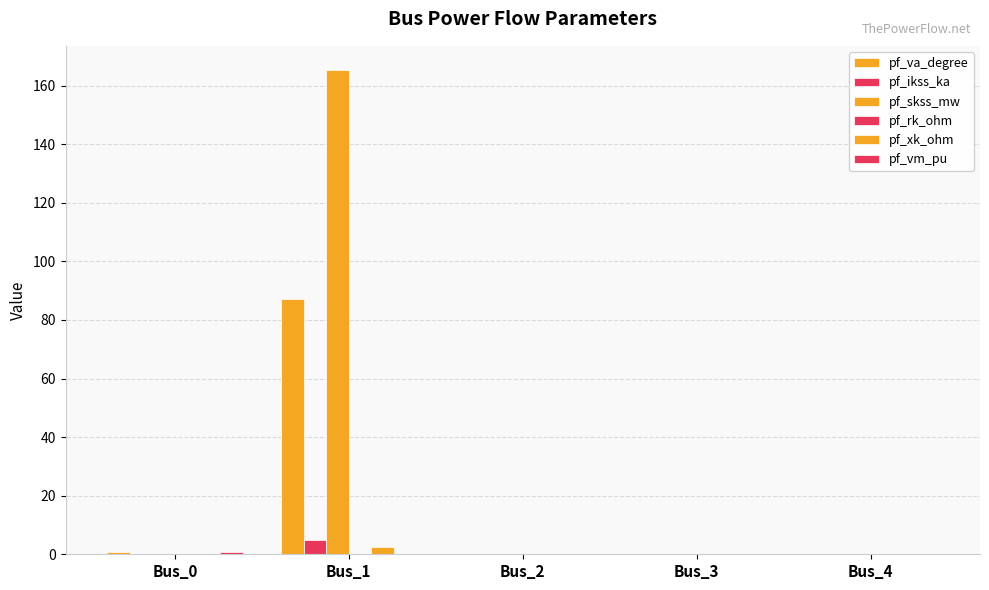

The value of pf_skss_mw at Bus_4 is -115.1. True or false?

False